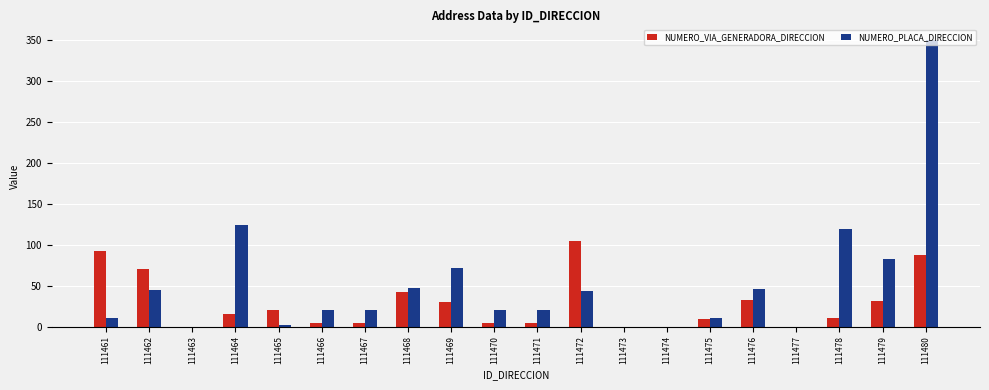

How many series are shown in this chart?

2